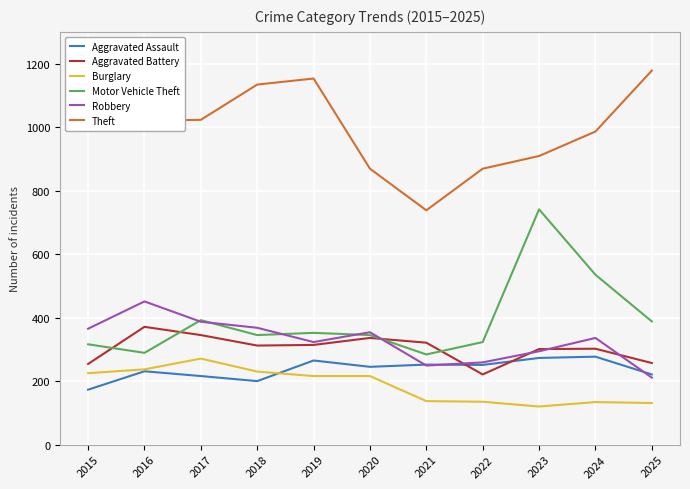

Does the chart display data point markers on the line(s)?

No